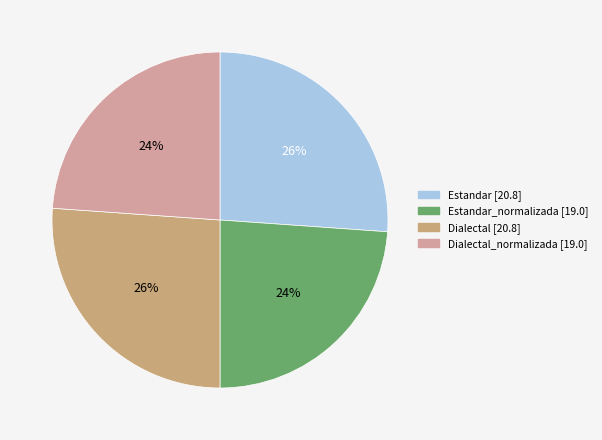

Does any single category account for the majority?

No